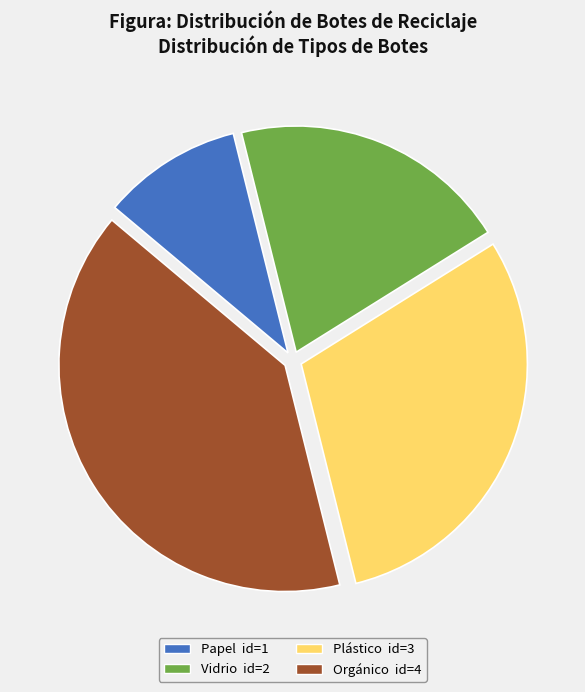

Rank the categories by value from highest to lowest.

Orgánico, Plástico, Vidrio, Papel